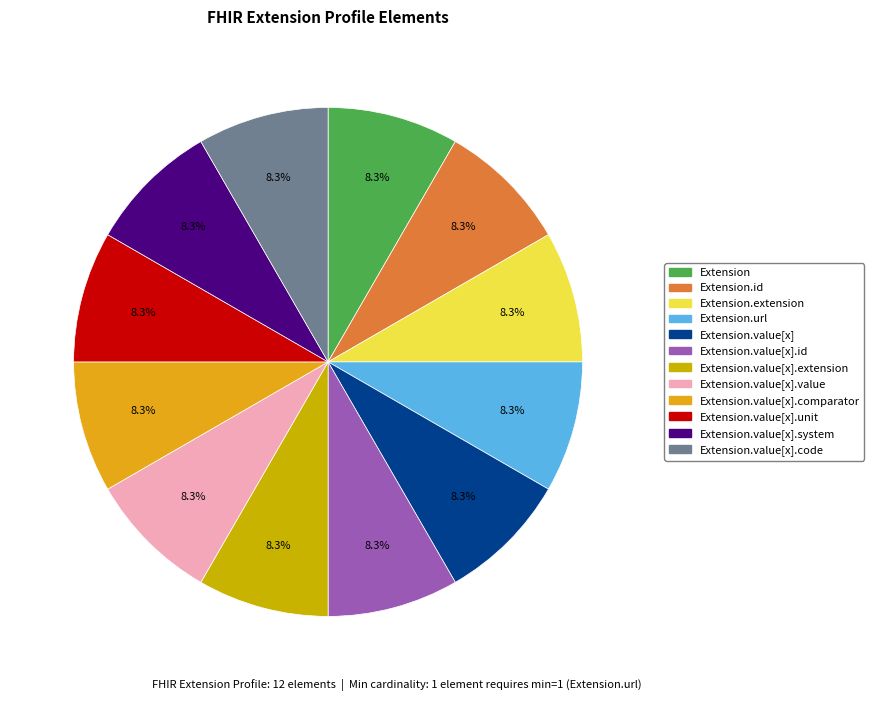

How many segments does this pie chart have?

12